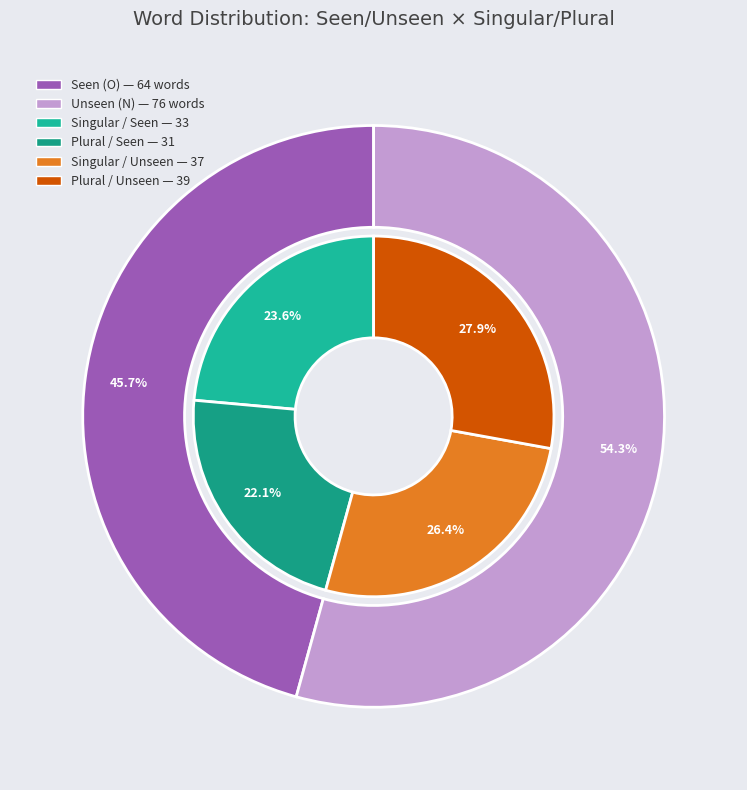

Which series has the largest range (max minus min)?

Unseen (N)